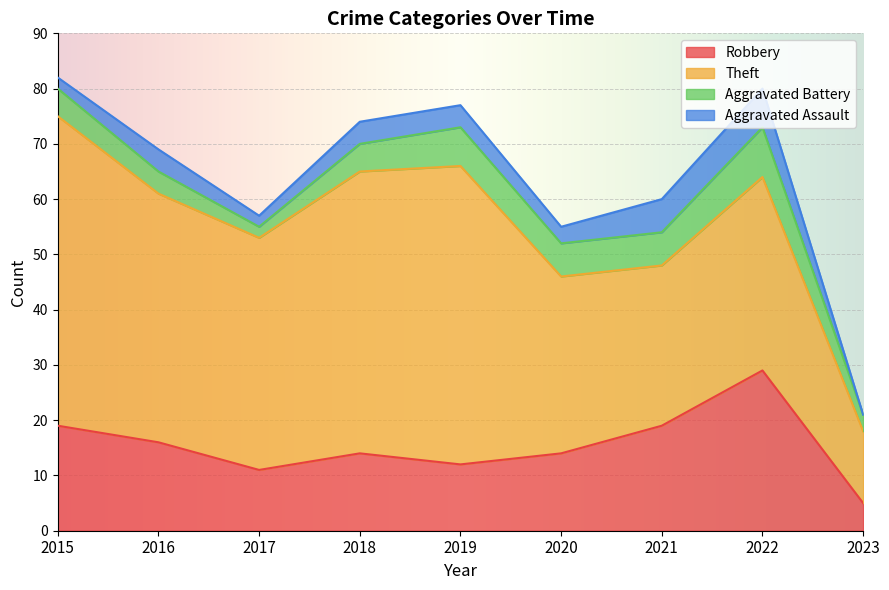

Which category has the highest value across all series?

2015